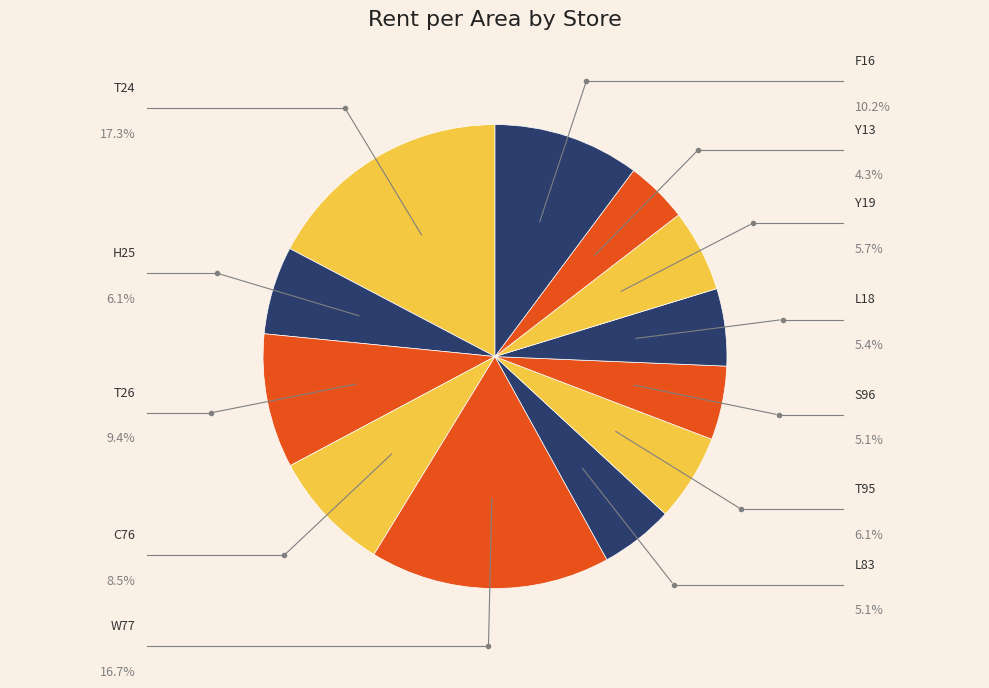

How many slices are in this pie chart?

12